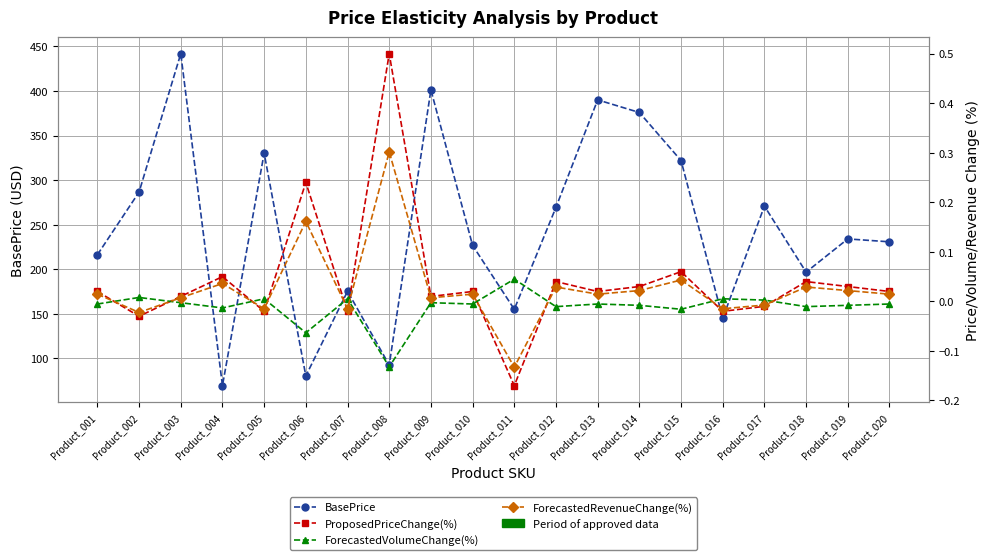

Count the number of data series in this chart.

4